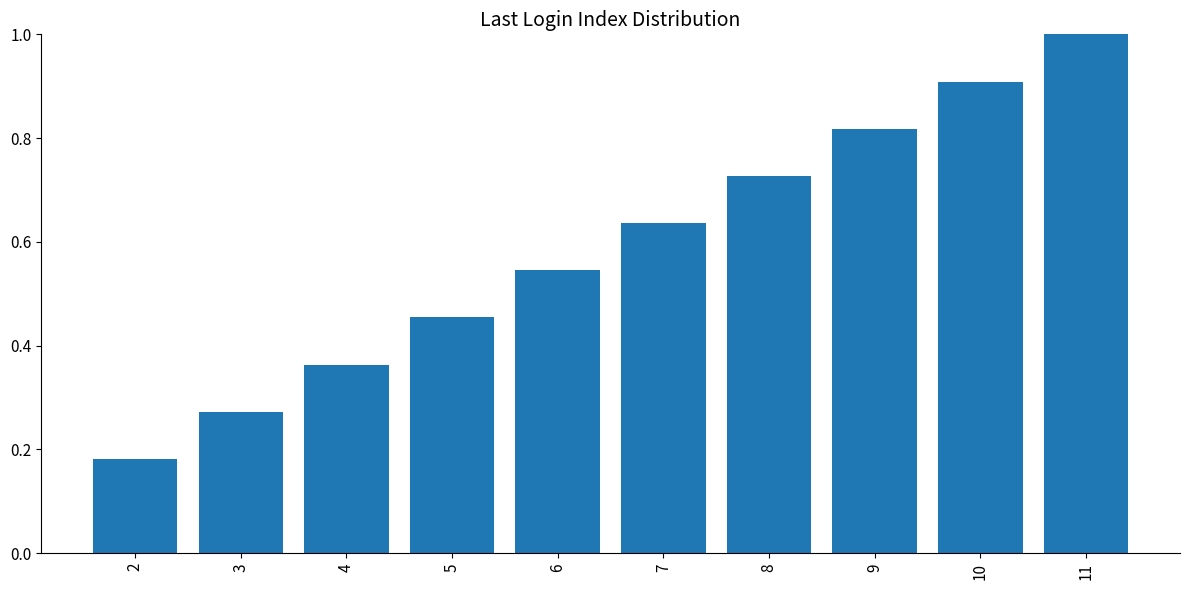

What is the change in value from 2 to 4?

+0.2